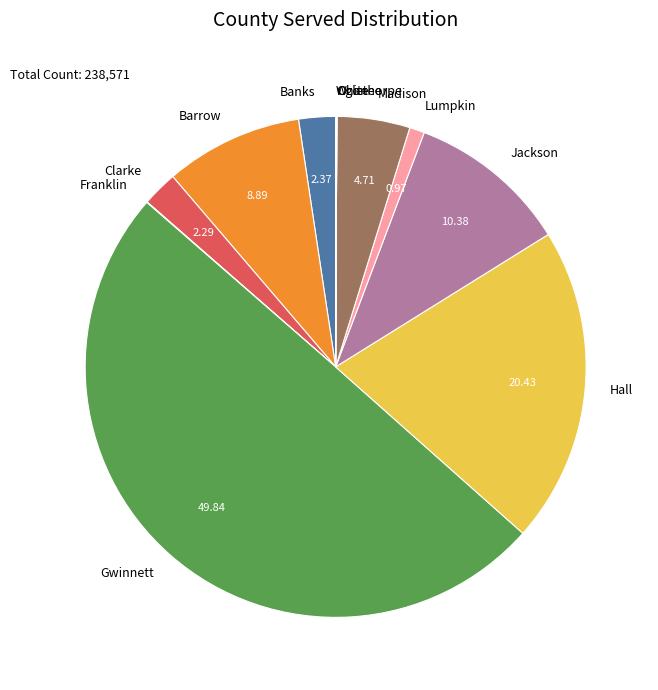

Between Barrow and Jackson, which is larger?

Jackson